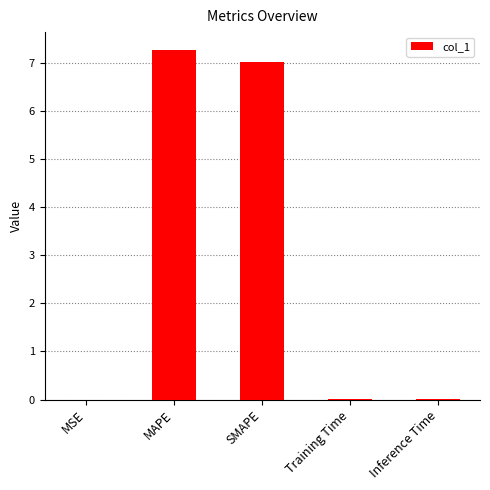

True or false: the data shows 0.0 at MSE.

True